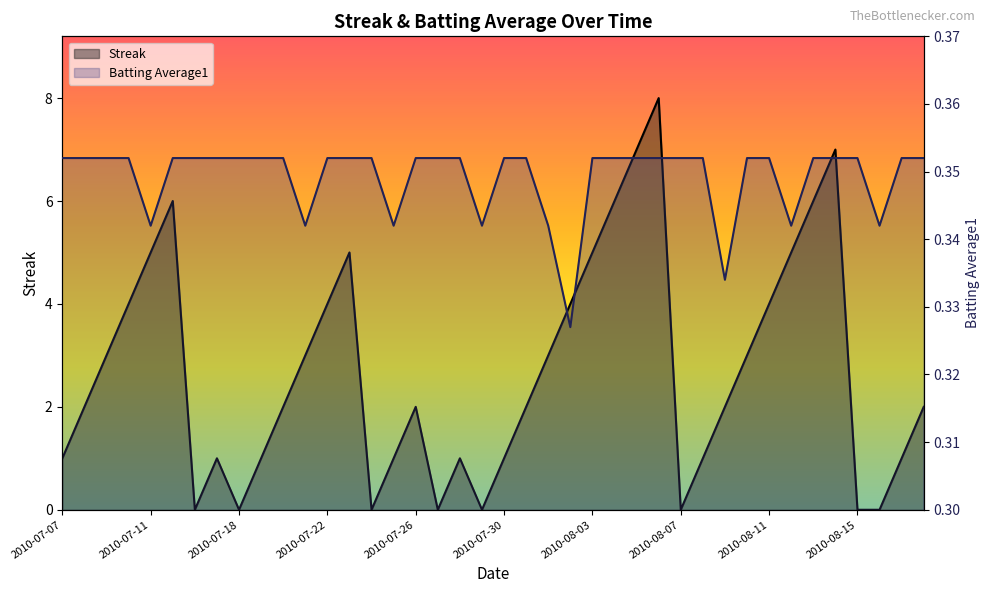

What is the total value across all series at 2010-07-25?

1.3